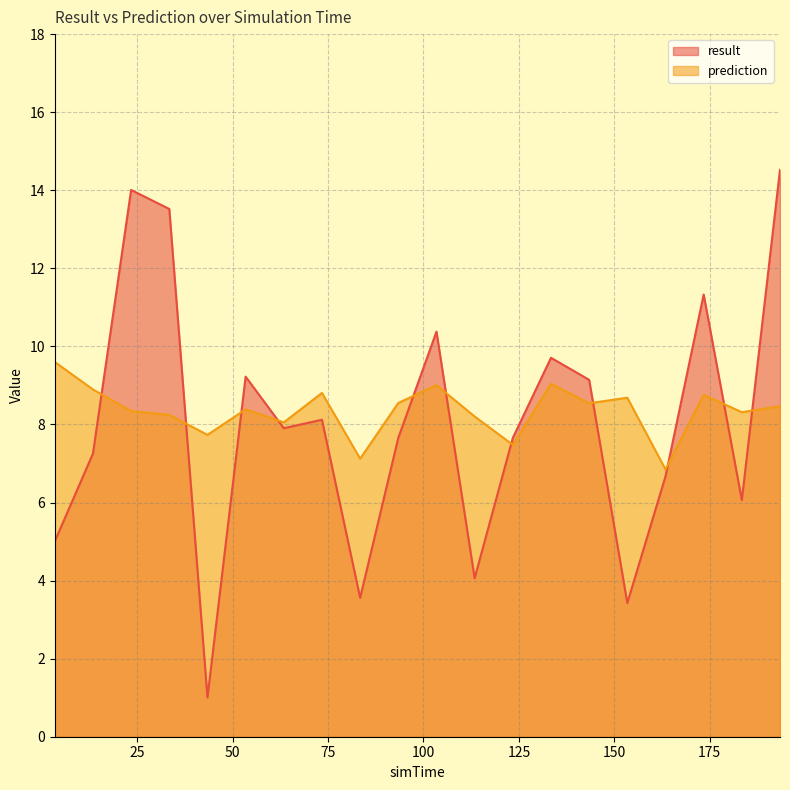

Rank the categories by prediction value from lowest to highest.

163.4, 83.4, 123.4, 43.4, 63.4, 113.4, 33.4, 183.4, 23.4, 53.4, 193.4, 143.4, 93.4, 153.4, 173.4, 73.4, 13.4, 103.4, 133.4, 3.4